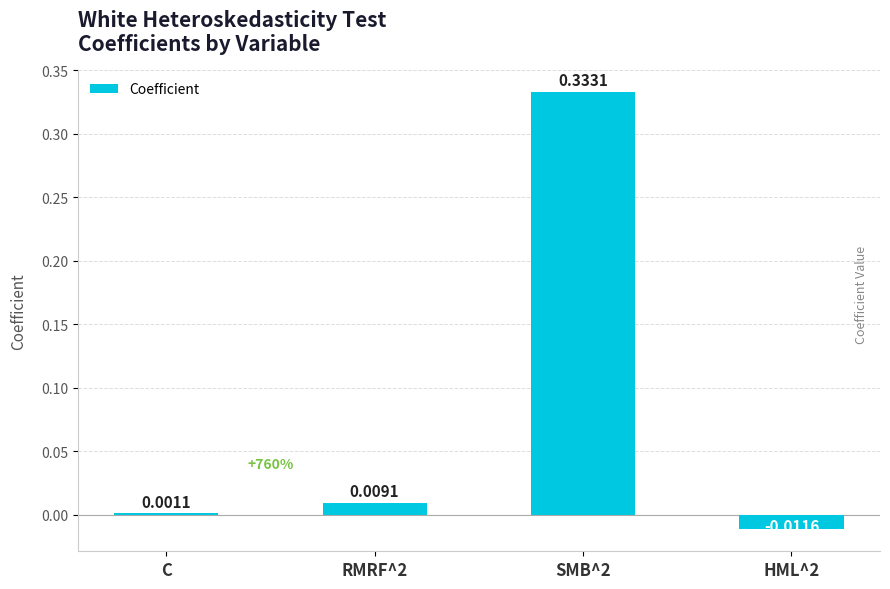

Which has a higher value, RMRF^2 or C?

RMRF^2